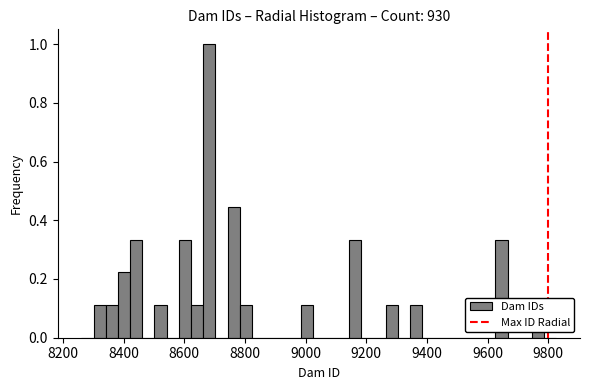

Around what value on the x-axis is the tallest bar? Give the approximate position of its centre, as read against the axis.

8680